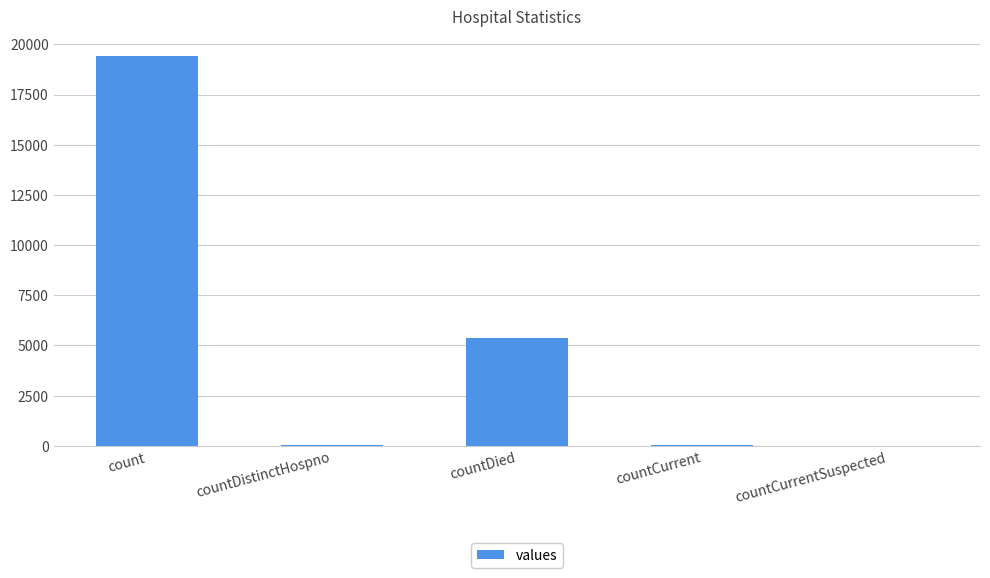

The chart shows a value of 19420 at count. True or false?

True